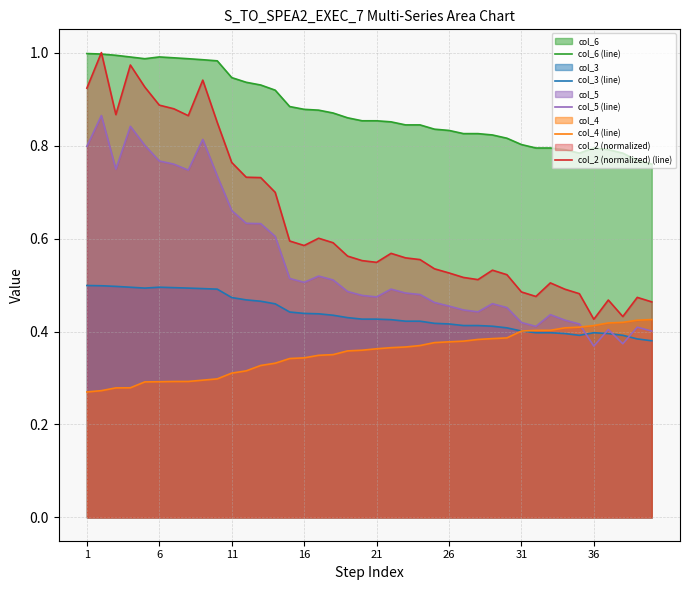

True or false: col_3 (line) has more than 0 interior local peaks.

True